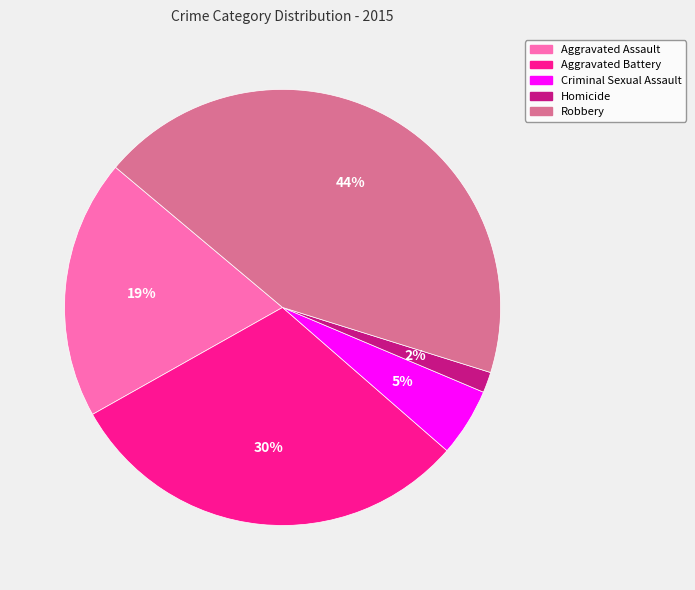

Combined, do Aggravated Battery and Homicide account for over 50%?

No